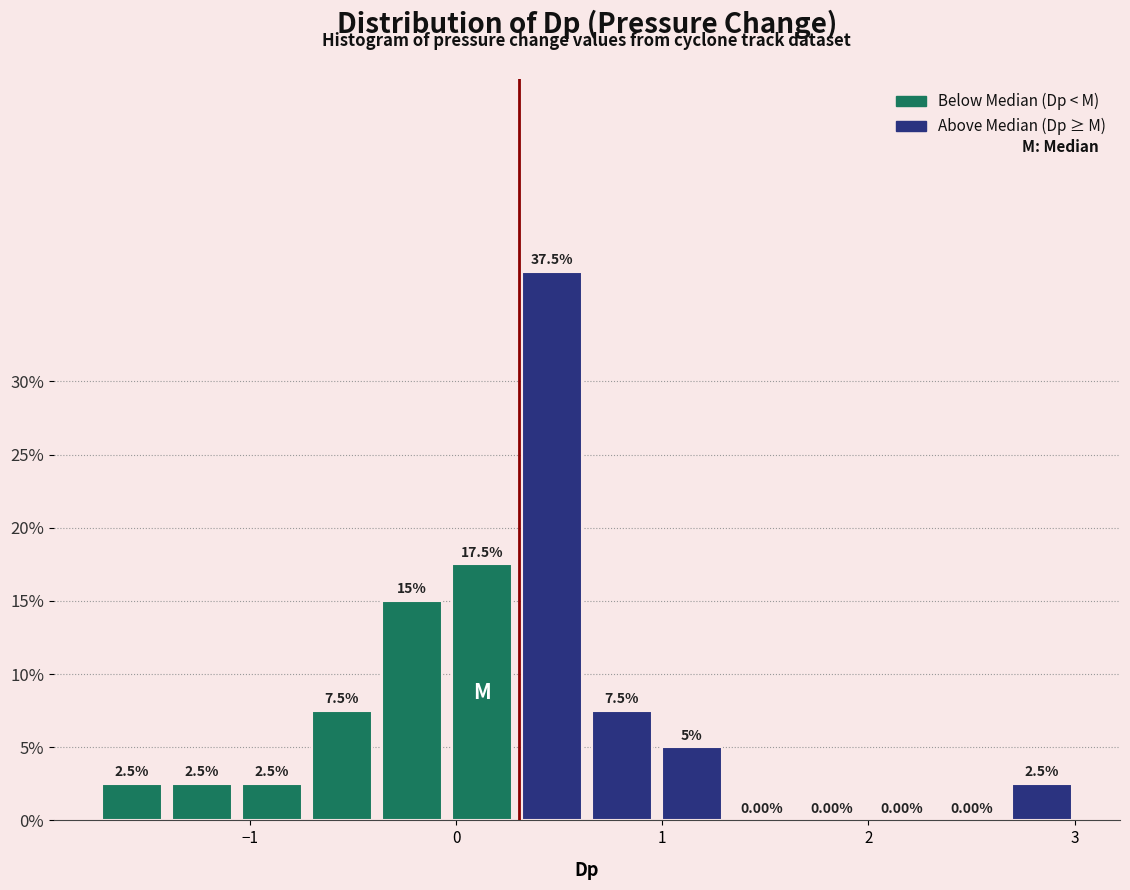

Around what value on the x-axis is the tallest bar? Give the approximate position of its centre, as read against the axis.

0.5